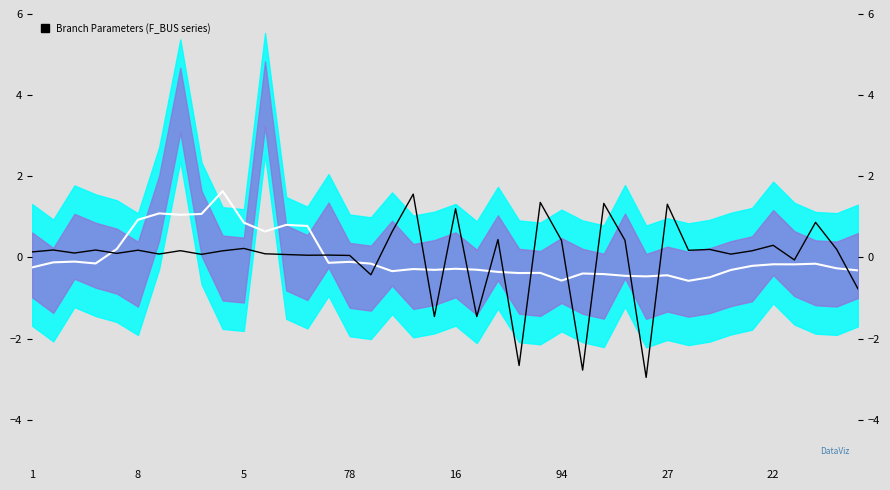

How many values in the P_in signal series are below 0?

8